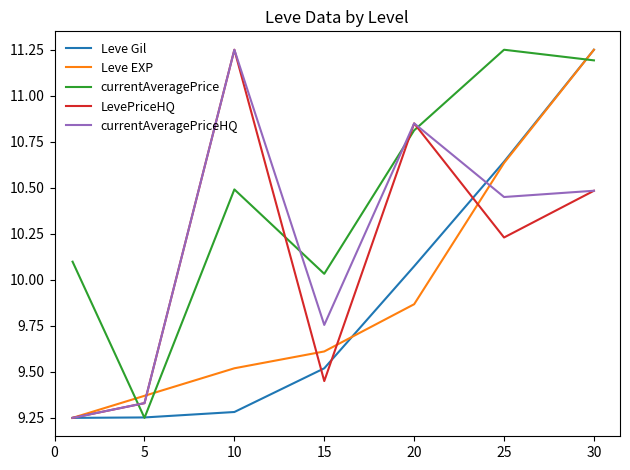

In currentAveragePriceHQ, how many points are lower than both neighbors (excluding endpoints)?

2